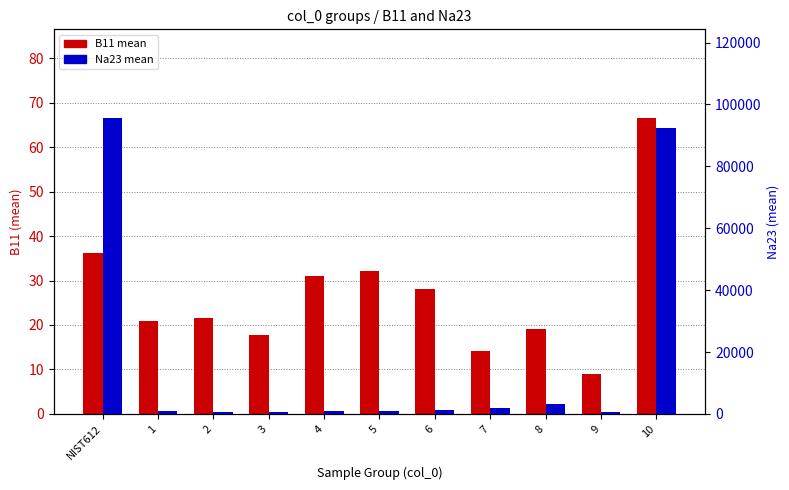

Reading left to right, transcribe all the data shown in this chart.

B11: NIST612=36.2	1=20.9	2=21.6	3=17.8	4=31.0	5=32.2	6=28.1	7=14.2	8=19.1	9=9.0	10=66.6
Na23: NIST612=95602.4	1=1060.7	2=633.3	3=728.2	4=992.2	5=912.1	6=1106.9	7=2057.8	8=3104.1	9=461.6	10=92335.3